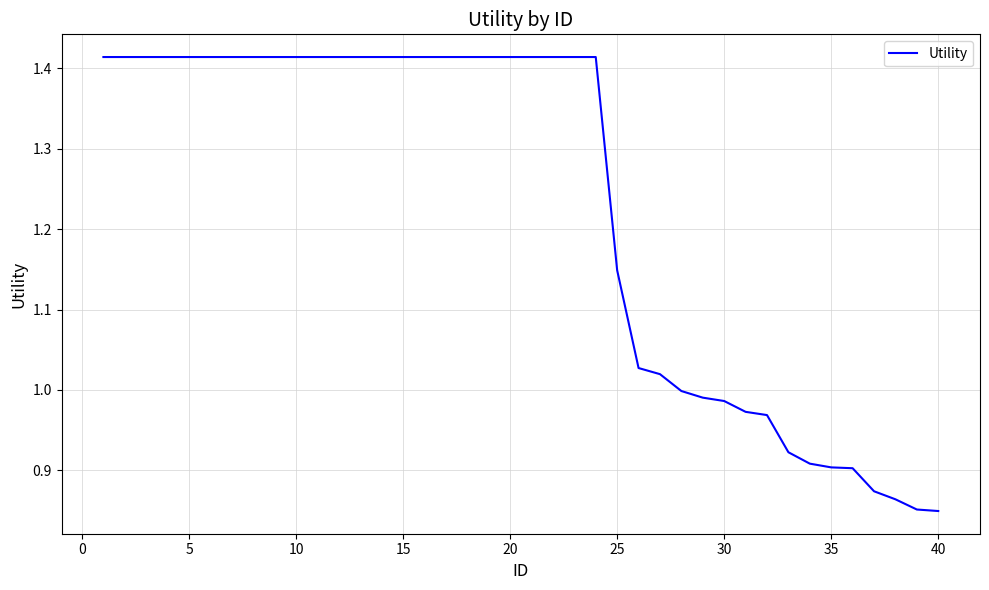

What is the difference between the maximum and minimum values?

0.6